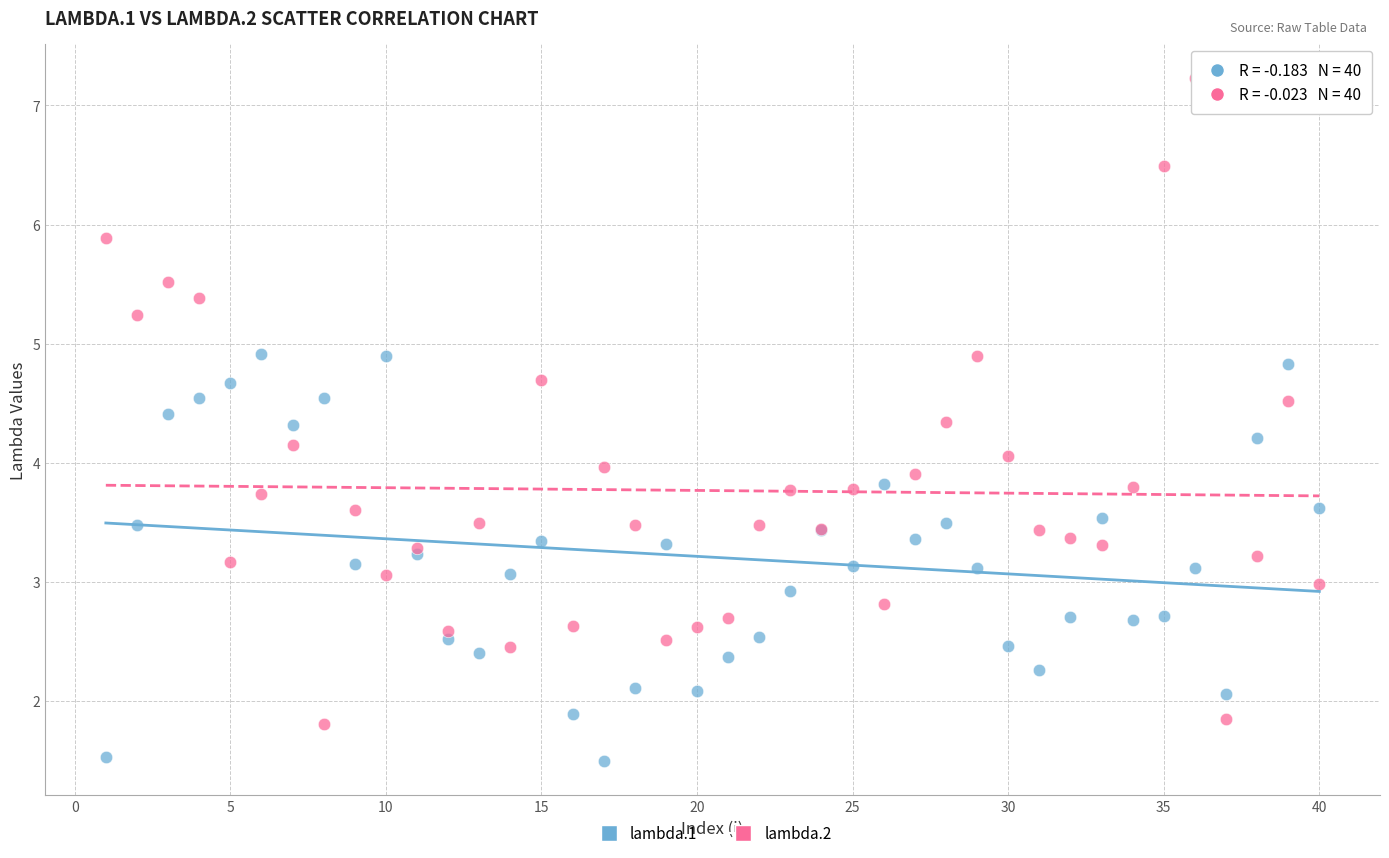

Which series reaches the minimum Y coordinate?

lambda.1